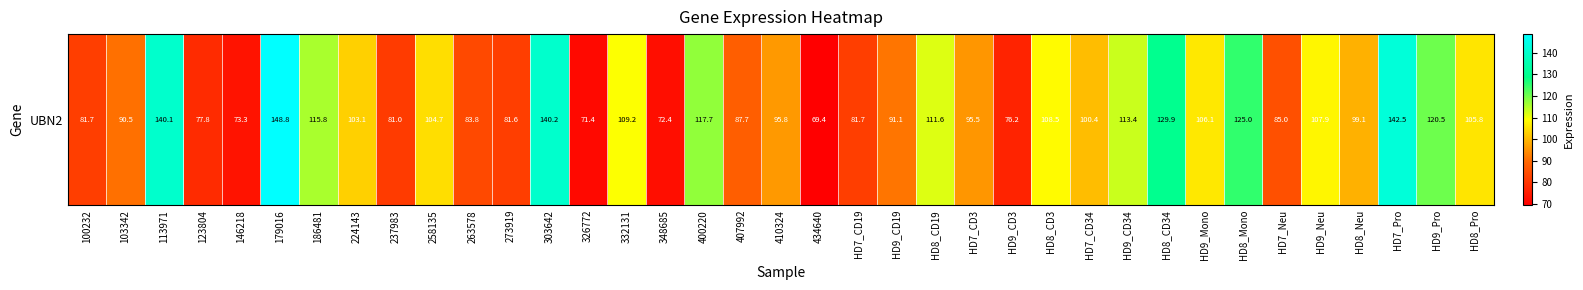

Read the value at HD7_Pro.

142.5